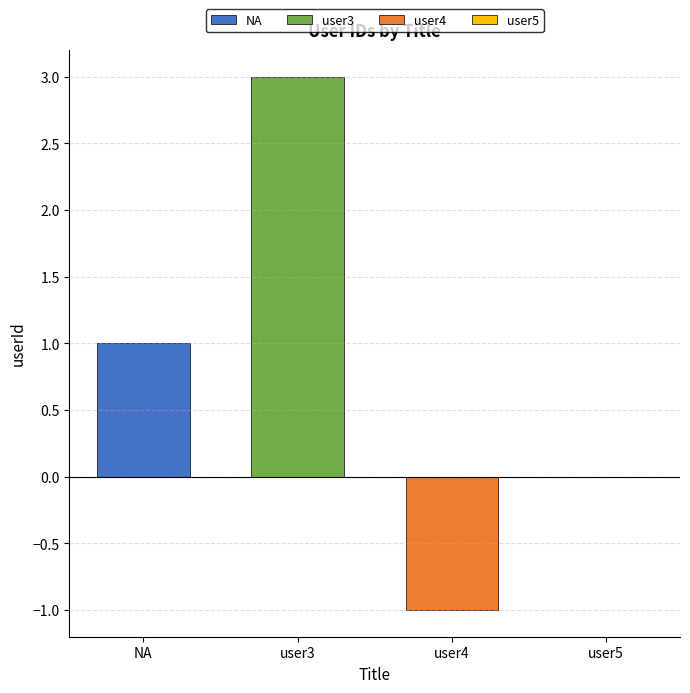

Is it true that user4 equals 0 at user3?

False